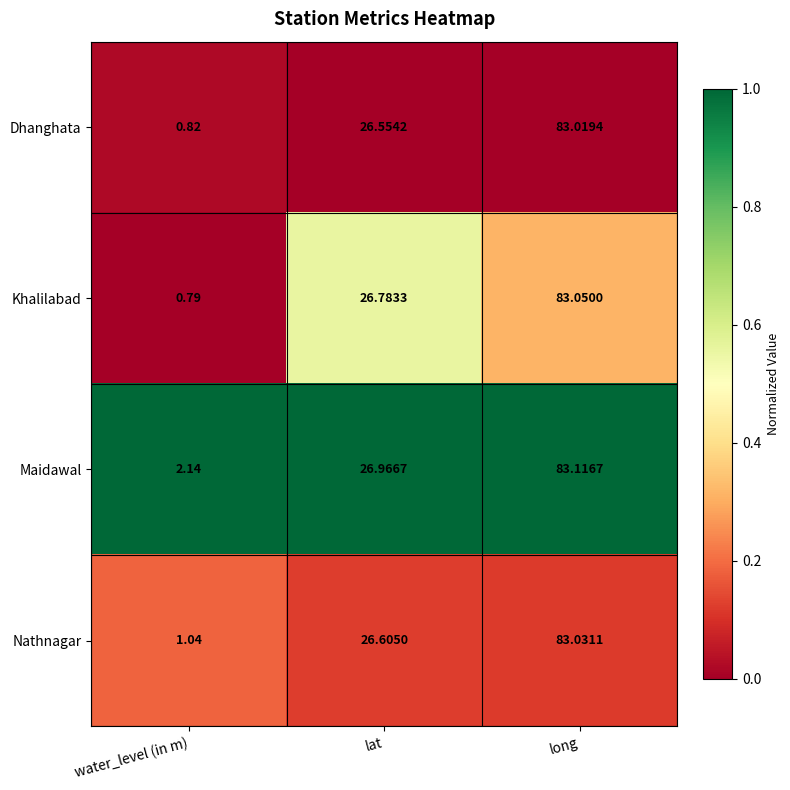

How many series are shown in this chart?

4